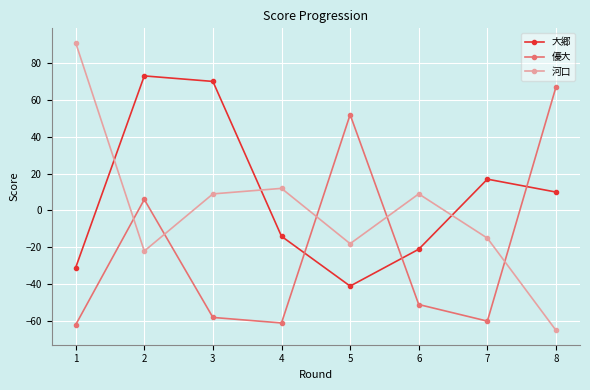

How many intersections are there between 優大 and 河口?

5